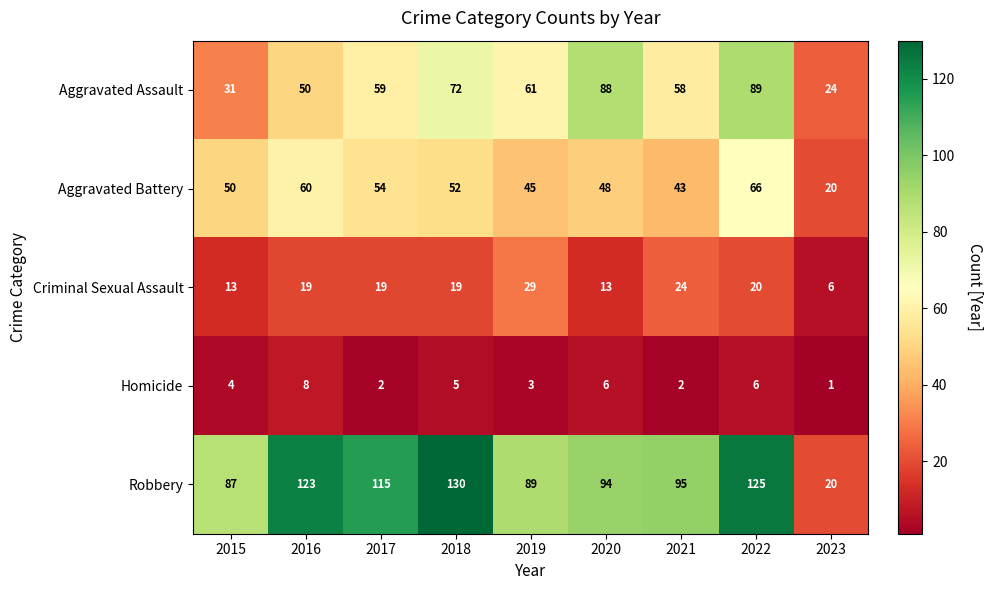

Which category has the highest value across all series?

2018